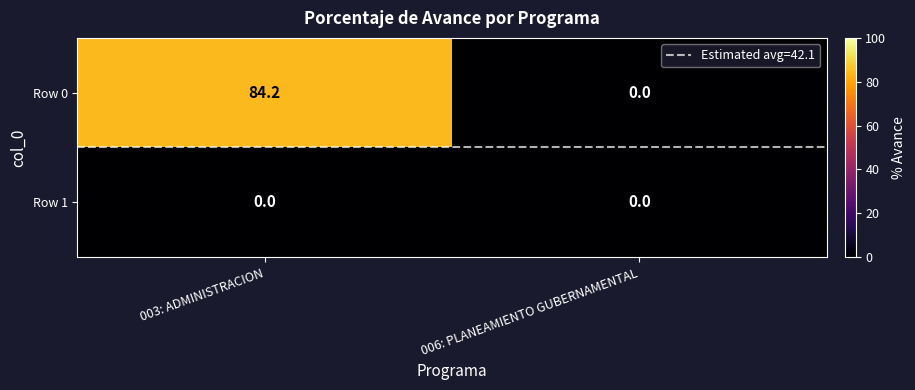

Rank the series by their average value, from lowest to highest.

Row 1, Row 0